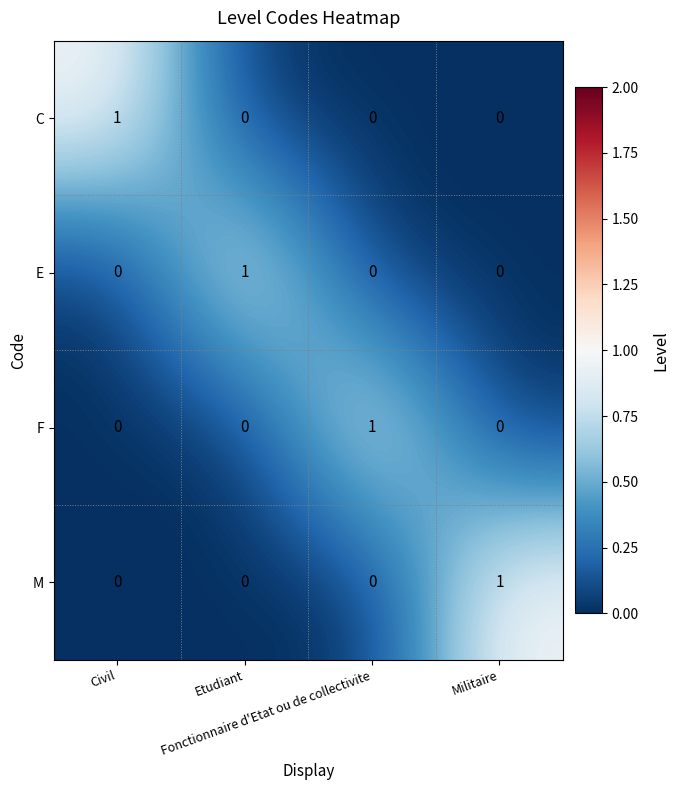

Count the C values in the range 0 to 1.

4